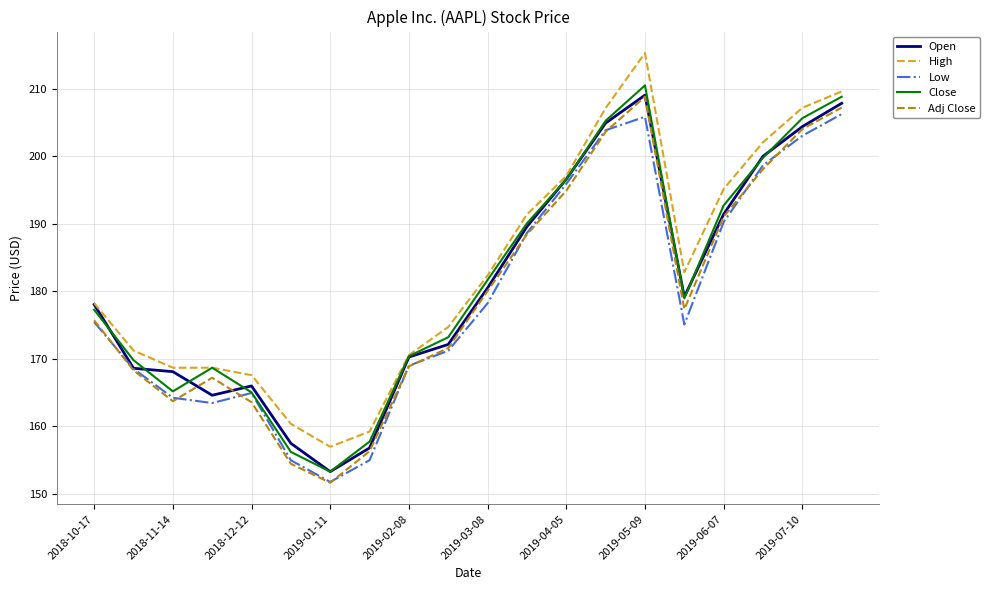

What is the sum of all Open values?

3619.2